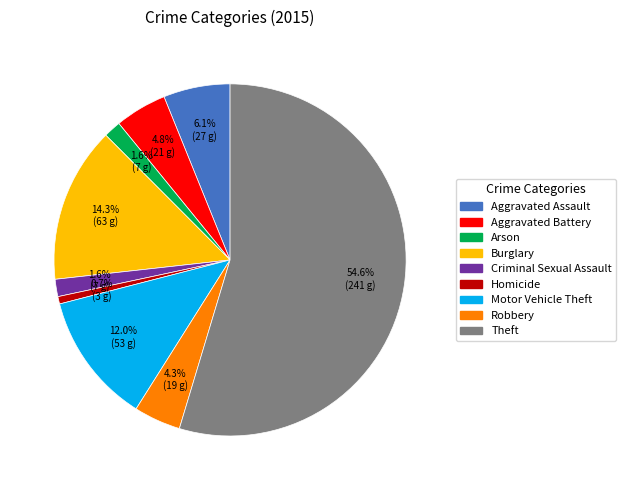

To the nearest percent, what percentage of the pie is Aggravated Assault?

6%